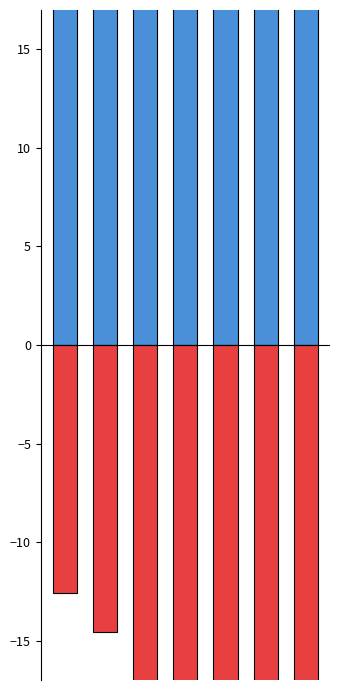

List the labels in order of Hombre 2023 value, largest first.

0, 1, 6, 2, 3, 4, 5